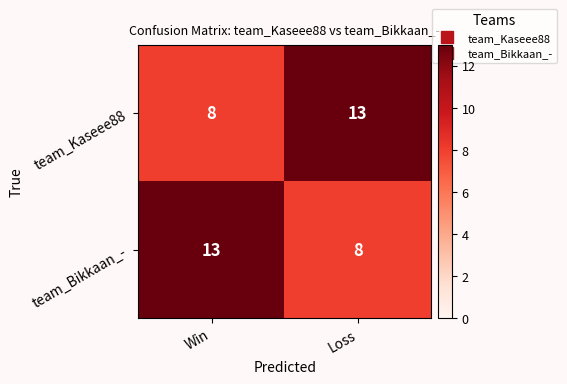

Is the value of team_Bikkaan_- at Win greater than the value of team_Kaseee88 at Win?

Yes